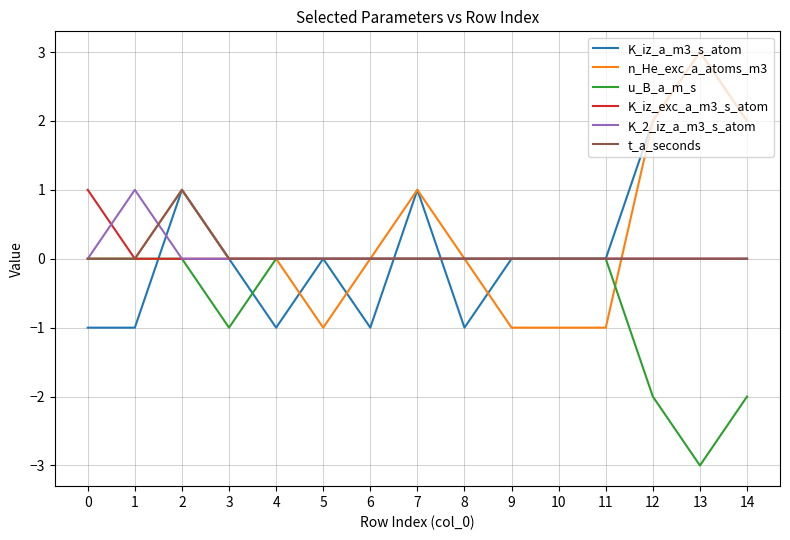

What are all the series names shown in the legend?

K_iz_a_m3_s_atom, n_He_exc_a_atoms_m3, u_B_a_m_s, K_iz_exc_a_m3_s_atom, K_2_iz_a_m3_s_atom, t_a_seconds